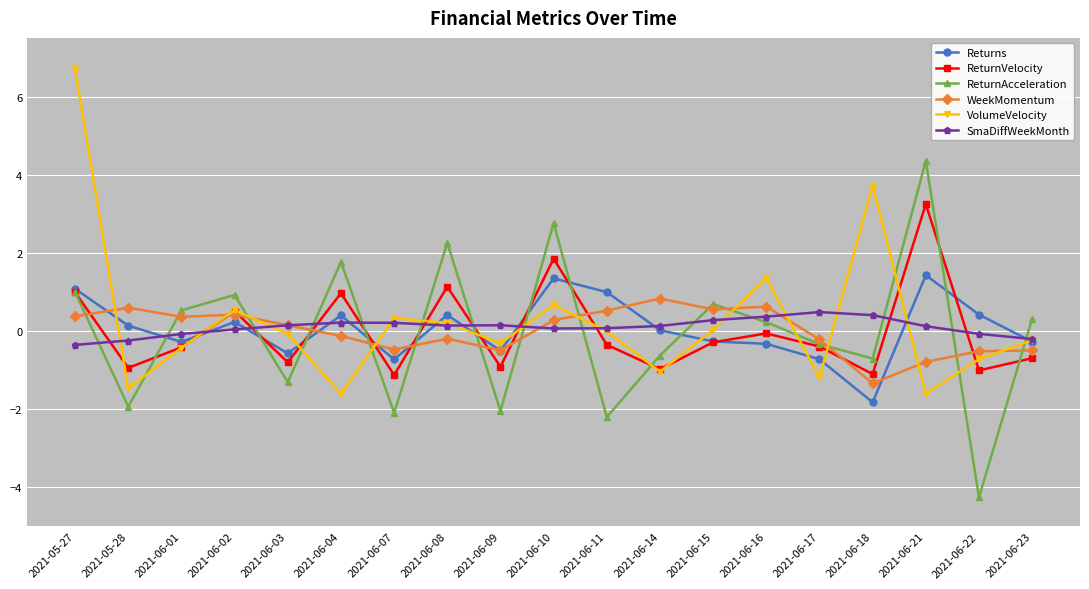

At which label does ReturnVelocity reach its peak?

2021-06-21